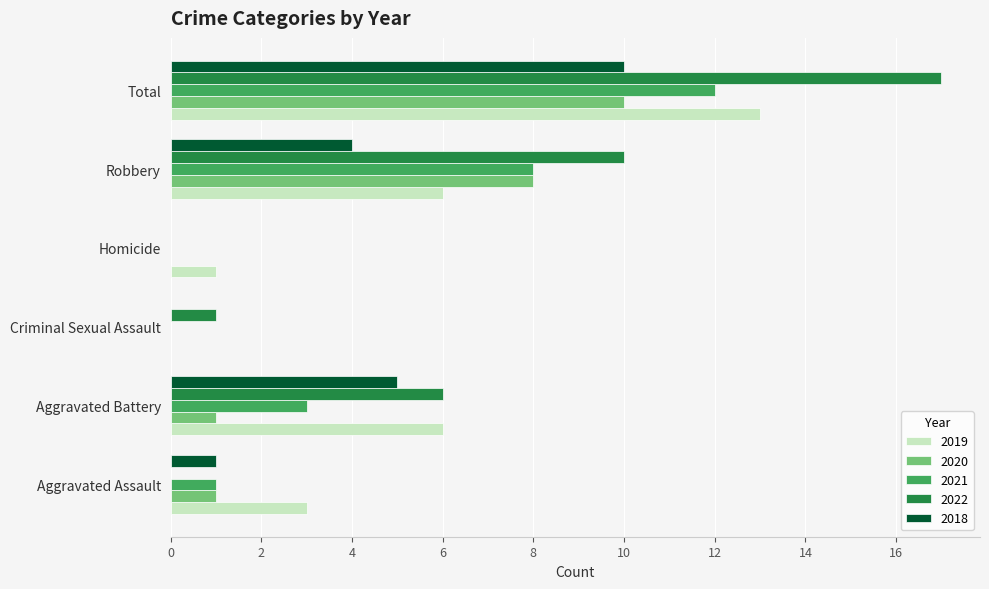

What is the greatest value displayed?

17